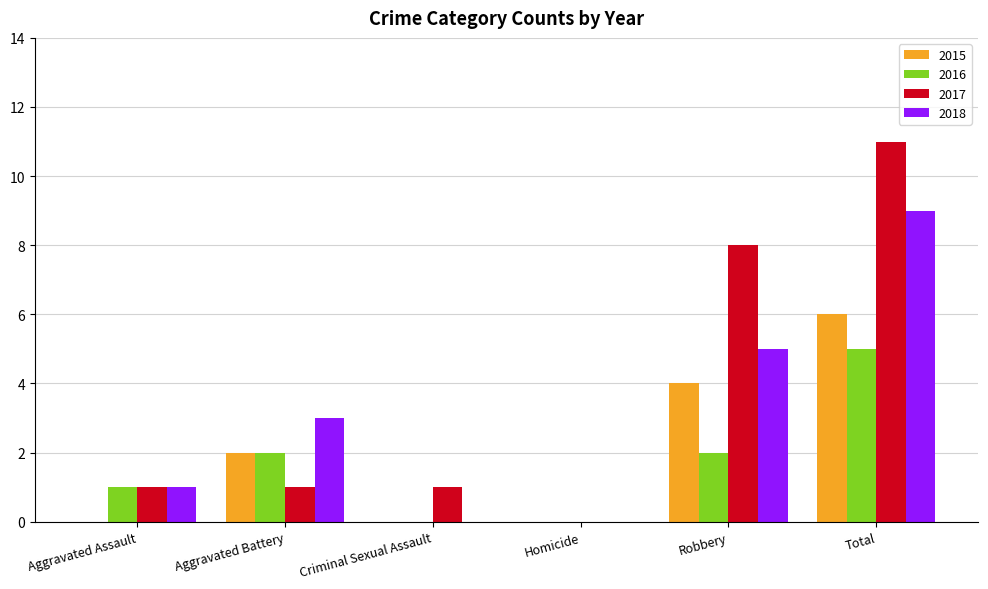

What is the approximate value of 2015 at Total?

6